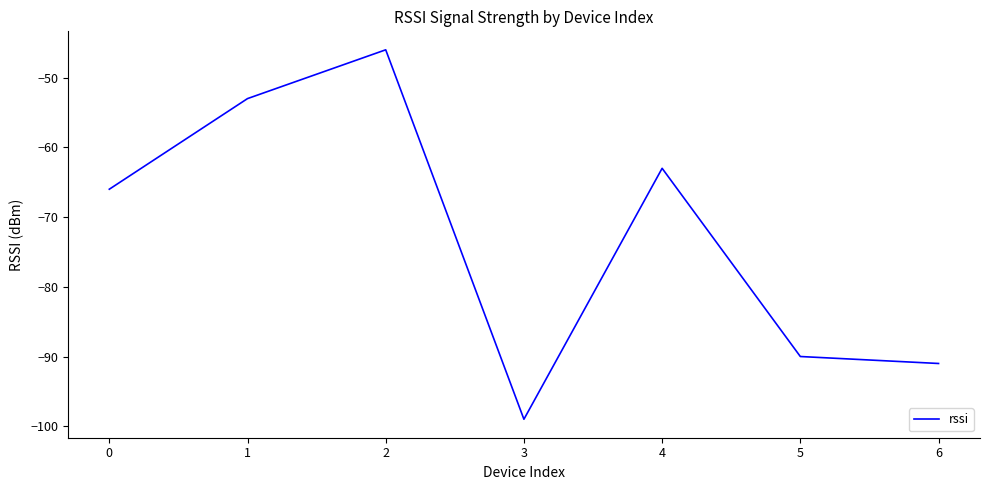

What is the sum of all values?

-508